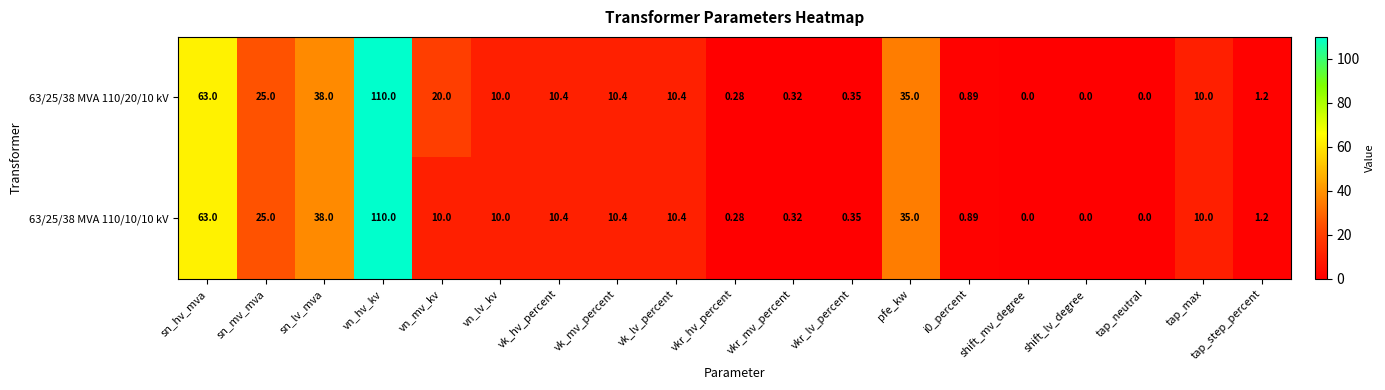

How many values in 63/25/38 MVA 110/20/10 kV are above zero?

16